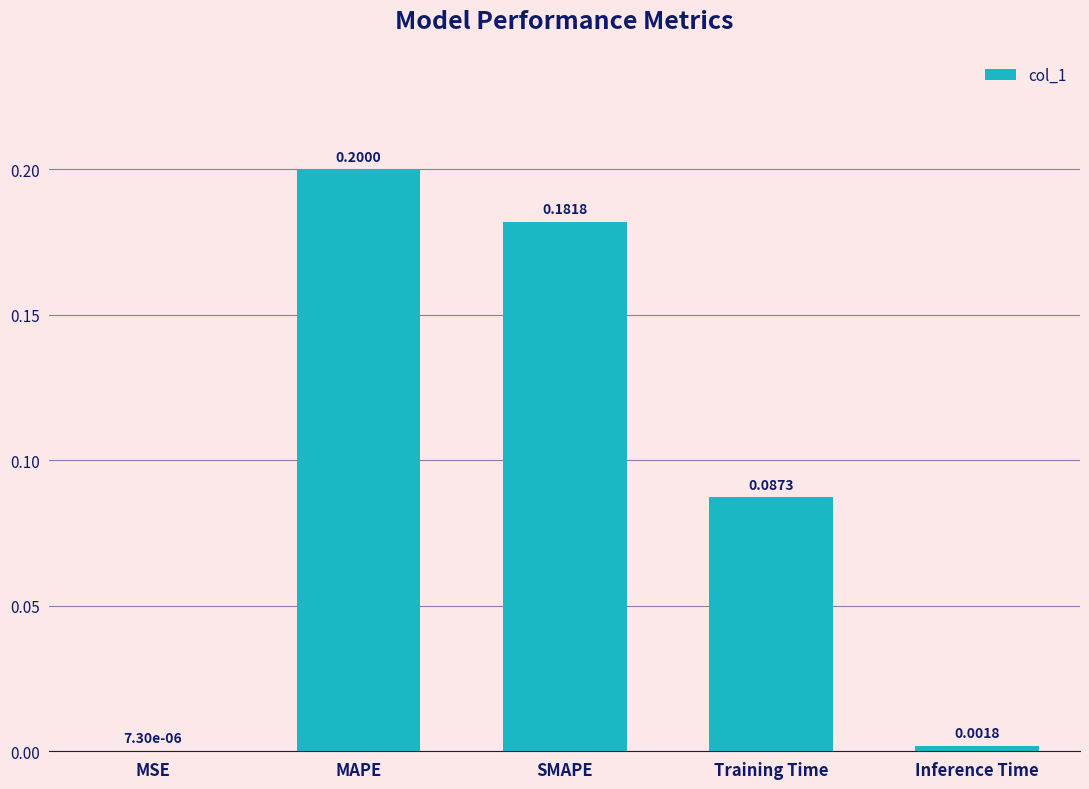

Which category has the highest value across all series?

MAPE